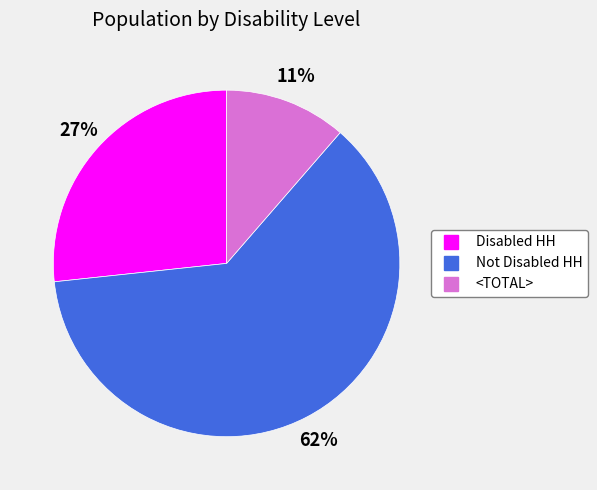

How many slices are in this pie chart?

3